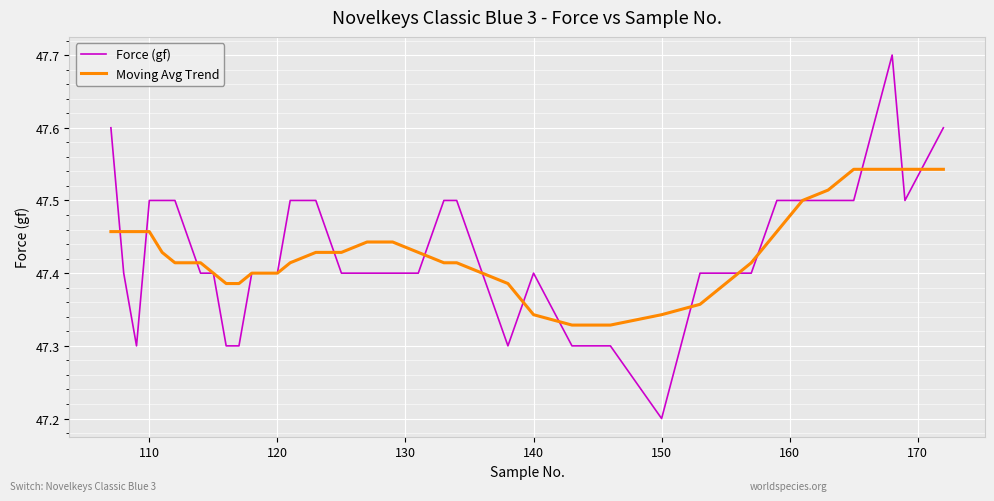

Which series has the widest spread of values?

Force (gf)